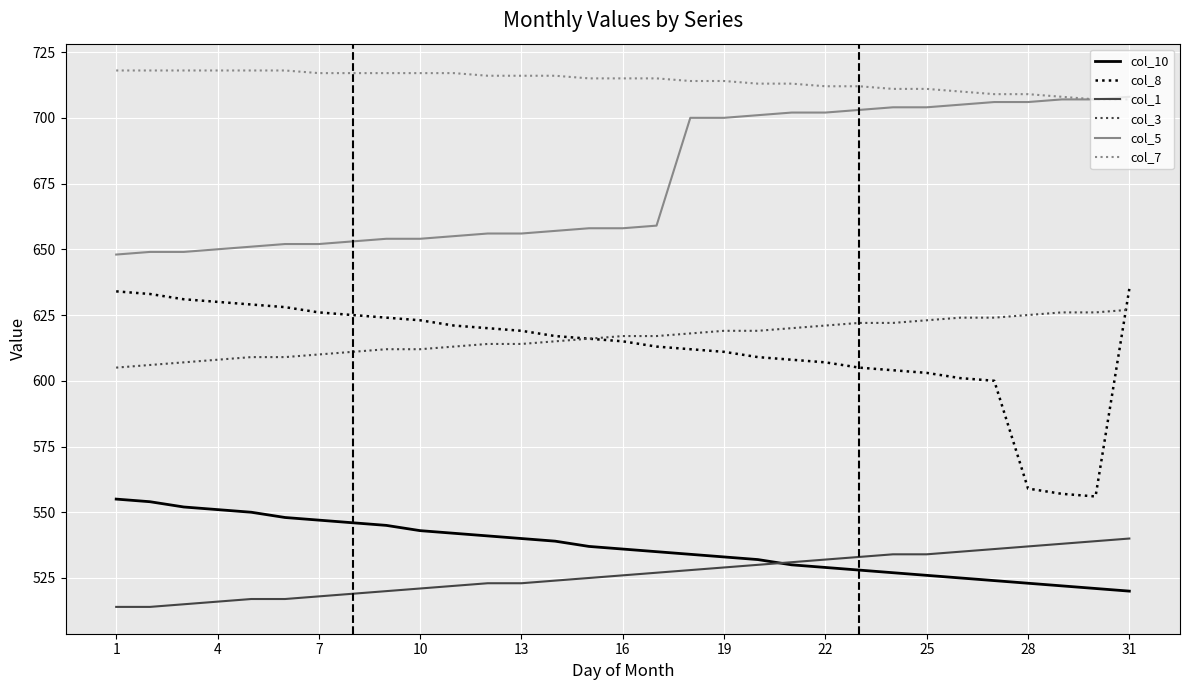

What is the difference between the maximum and minimum values in the col_8 series?

79